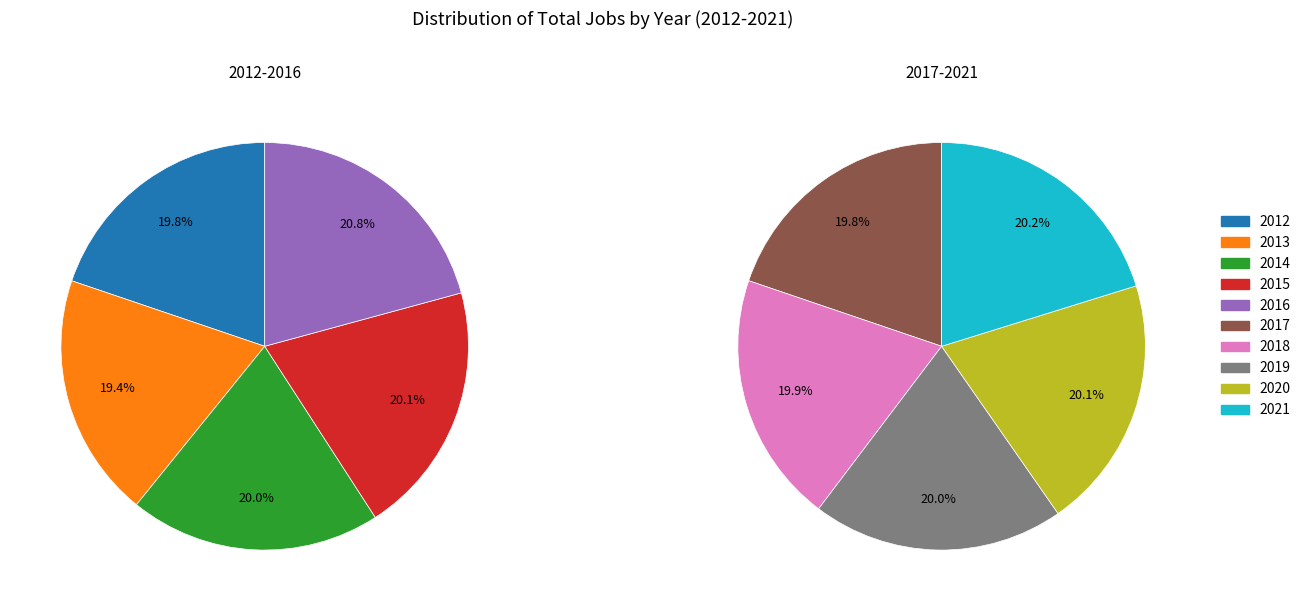

The 2020 slice represents 10% of the pie. True or false?

True